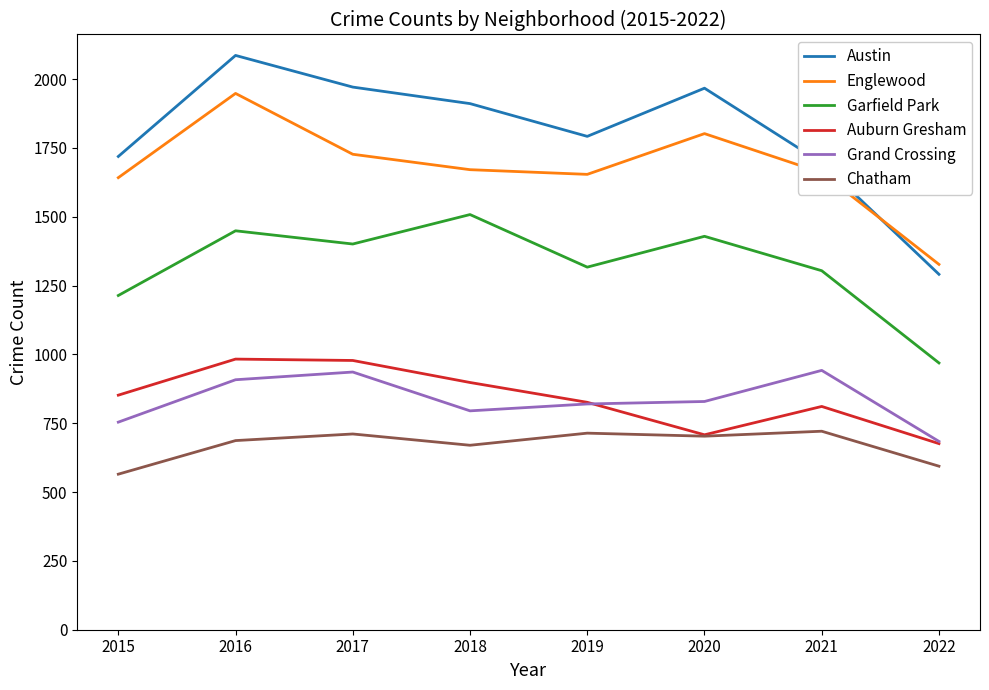

At which category does Austin reach its first local peak?

2016